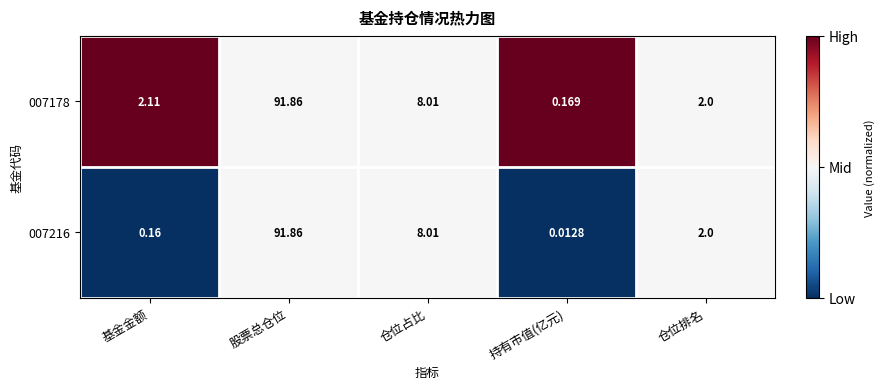

List the labels in order of 007178 value, largest first.

股票总仓位, 仓位占比, 基金金额, 仓位排名, 持有市值(亿元)